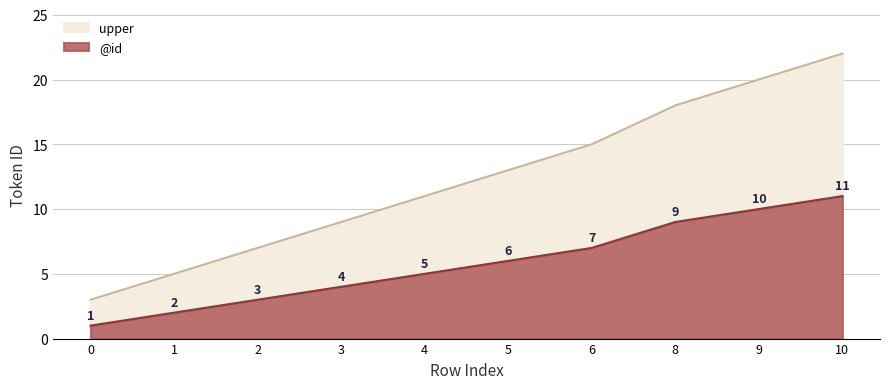

Is it true that the value at 3 is 4?

True